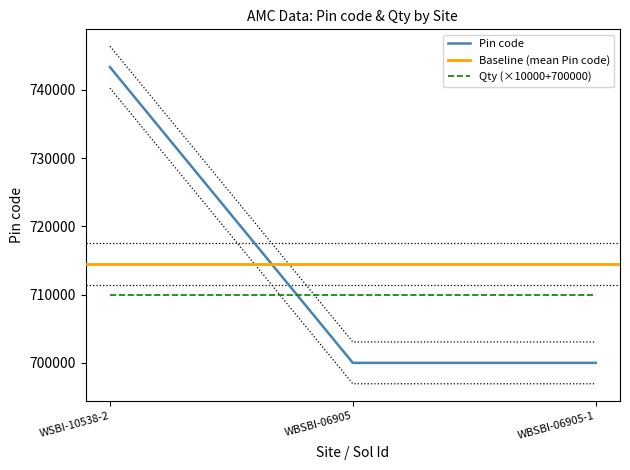

What is the label of the 3rd point from the right?

WSBI-10538-2